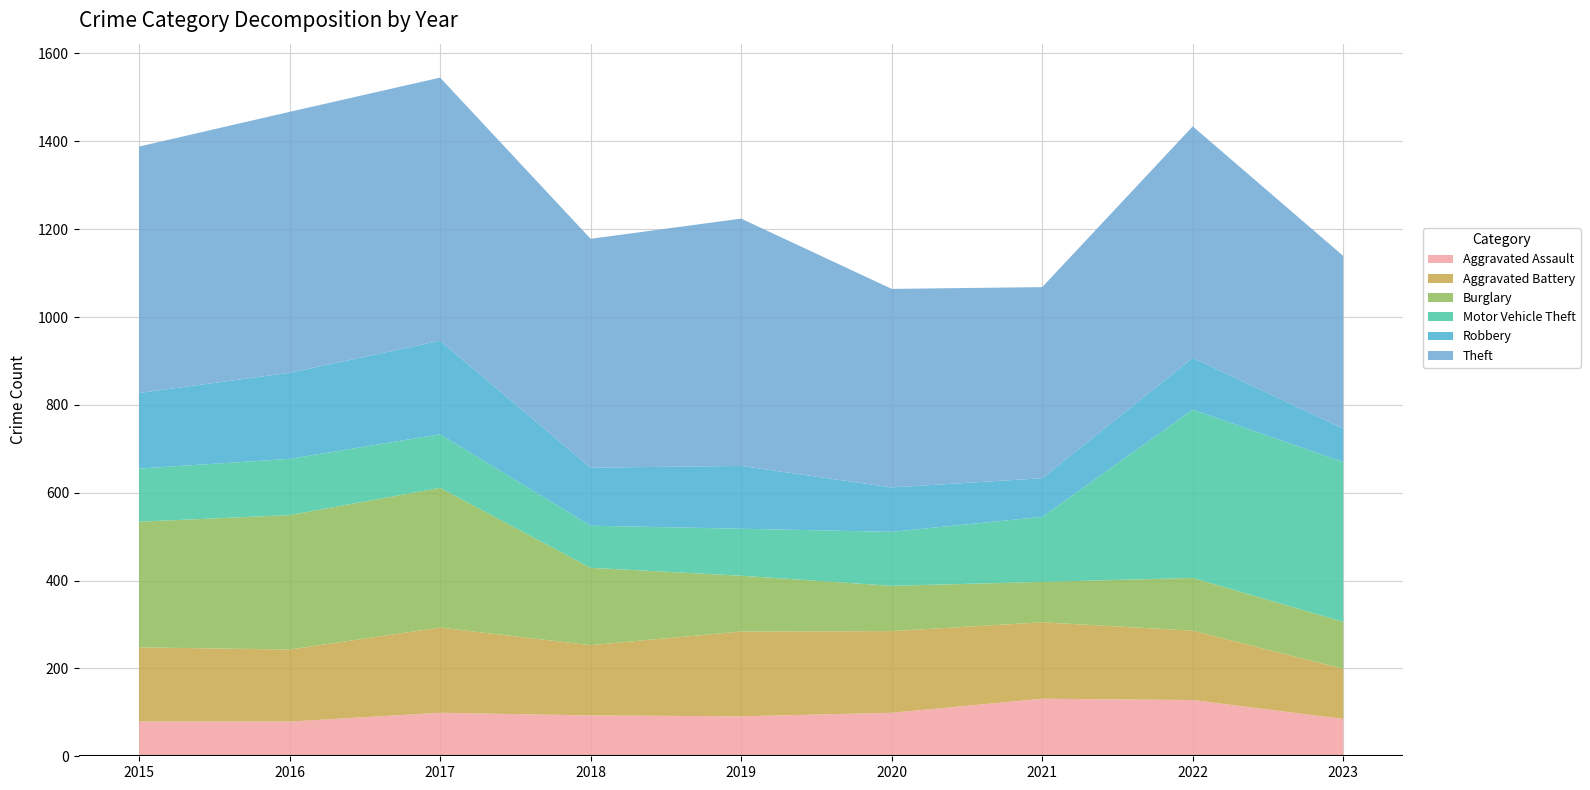

Reading left to right, transcribe all the data shown in this chart.

Aggravated Assault: 2015=79	2016=79	2017=99	2018=93	2019=91	2020=99	2021=131	2022=128	2023=85
Aggravated Battery: 2015=169	2016=164	2017=194	2018=160	2019=193	2020=186	2021=174	2022=158	2023=114
Burglary: 2015=286	2016=306	2017=318	2018=176	2019=127	2020=103	2021=92	2022=120	2023=107
Motor Vehicle Theft: 2015=121	2016=128	2017=122	2018=96	2019=107	2020=123	2021=148	2022=383	2023=364
Robbery: 2015=172	2016=196	2017=213	2018=132	2019=143	2020=101	2021=88	2022=118	2023=76
Theft: 2015=561	2016=594	2017=599	2018=521	2019=563	2020=452	2021=435	2022=527	2023=393